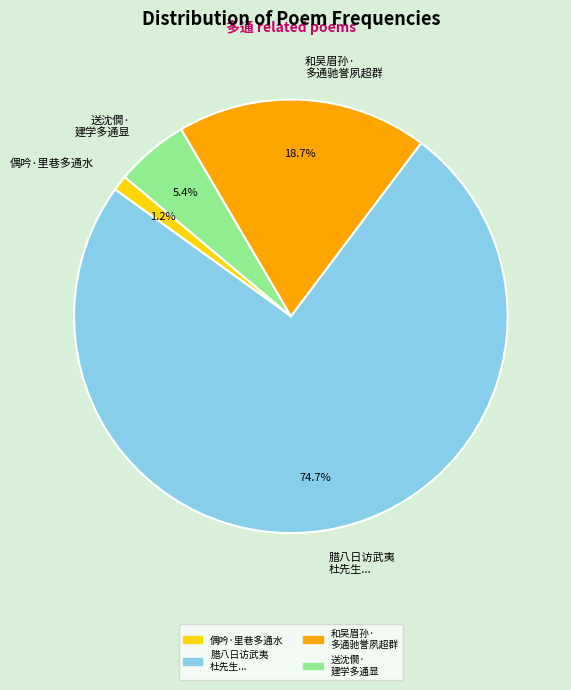

How many segments does this pie chart have?

4